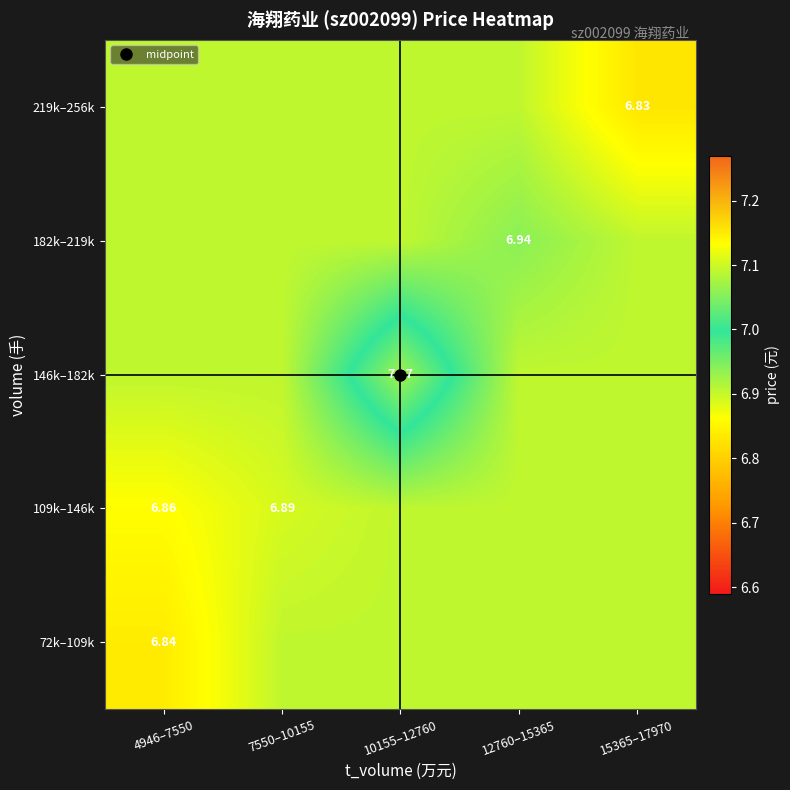

At 4946–7550, list the series in order from largest to smallest.

146k–182k, 182k–219k, 219k–256k, 109k–146k, 72k–109k